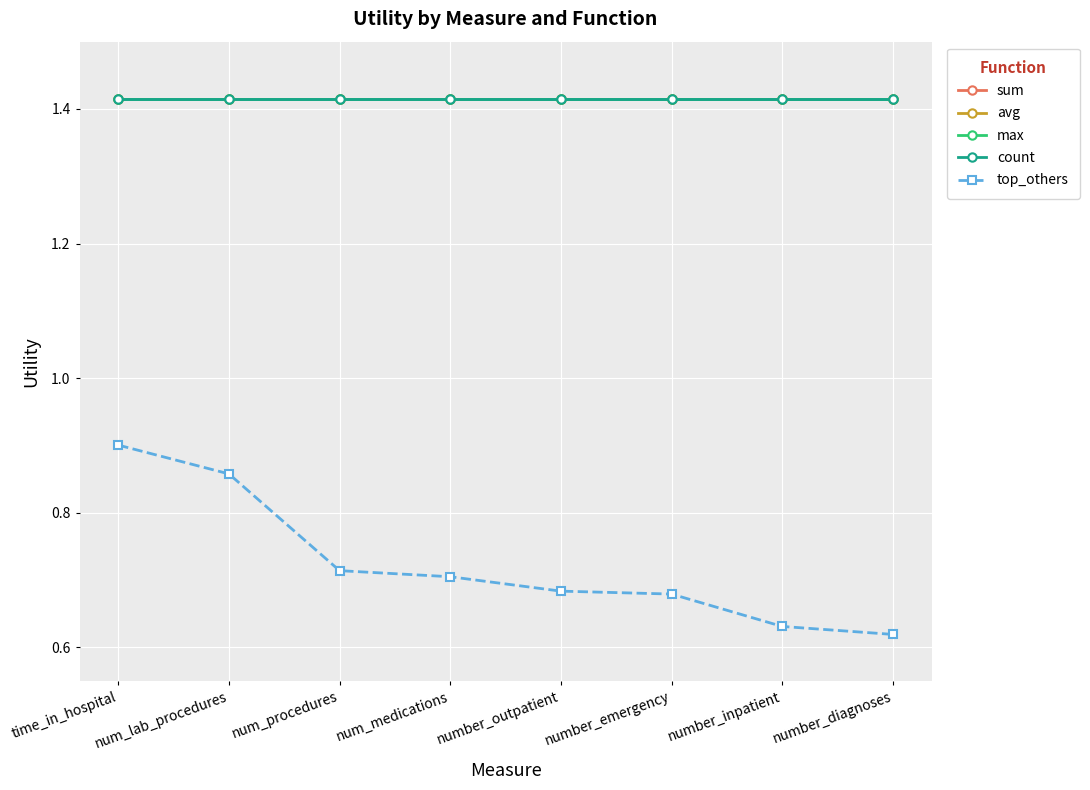

Reading left to right, list all the values displayed in this chart.

sum: time_in_hospital=1.4	num_lab_procedures=1.4	num_procedures=1.4	num_medications=1.4	number_outpatient=1.4	number_emergency=1.4	number_inpatient=1.4	number_diagnoses=1.4
avg: time_in_hospital=1.4	num_lab_procedures=1.4	num_procedures=1.4	num_medications=1.4	number_outpatient=1.4	number_emergency=1.4	number_inpatient=1.4	number_diagnoses=1.4
max: time_in_hospital=1.4	num_lab_procedures=1.4	num_procedures=1.4	num_medications=1.4	number_outpatient=1.4	number_emergency=1.4	number_inpatient=1.4	number_diagnoses=1.4
count: time_in_hospital=1.4	num_lab_procedures=1.4	num_procedures=1.4	num_medications=1.4	number_outpatient=1.4	number_emergency=1.4	number_inpatient=1.4	number_diagnoses=1.4
top_others: time_in_hospital=0.9	num_lab_procedures=0.9	num_procedures=0.7	num_medications=0.7	number_outpatient=0.7	number_emergency=0.7	number_inpatient=0.6	number_diagnoses=0.6